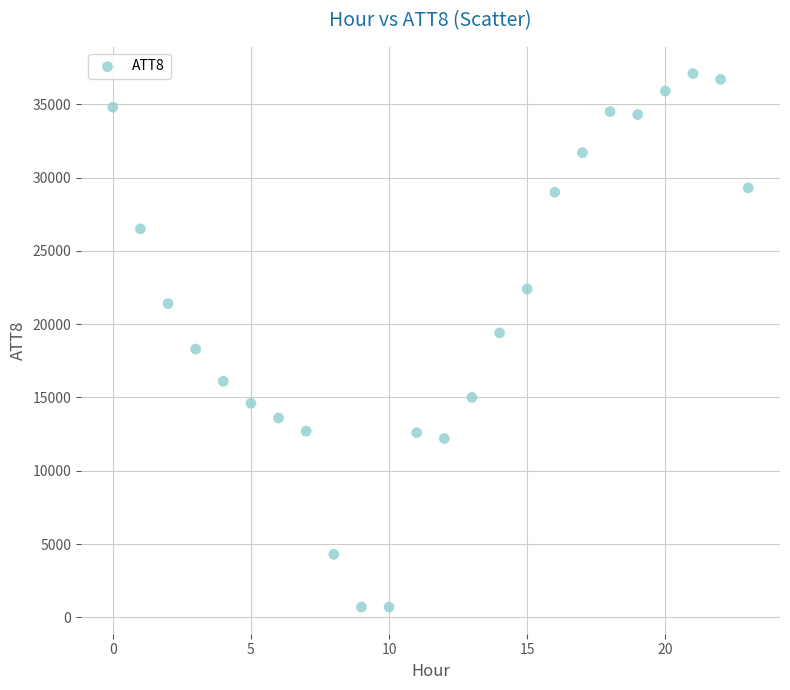

What is the range of Y values (max minus min)?

36400